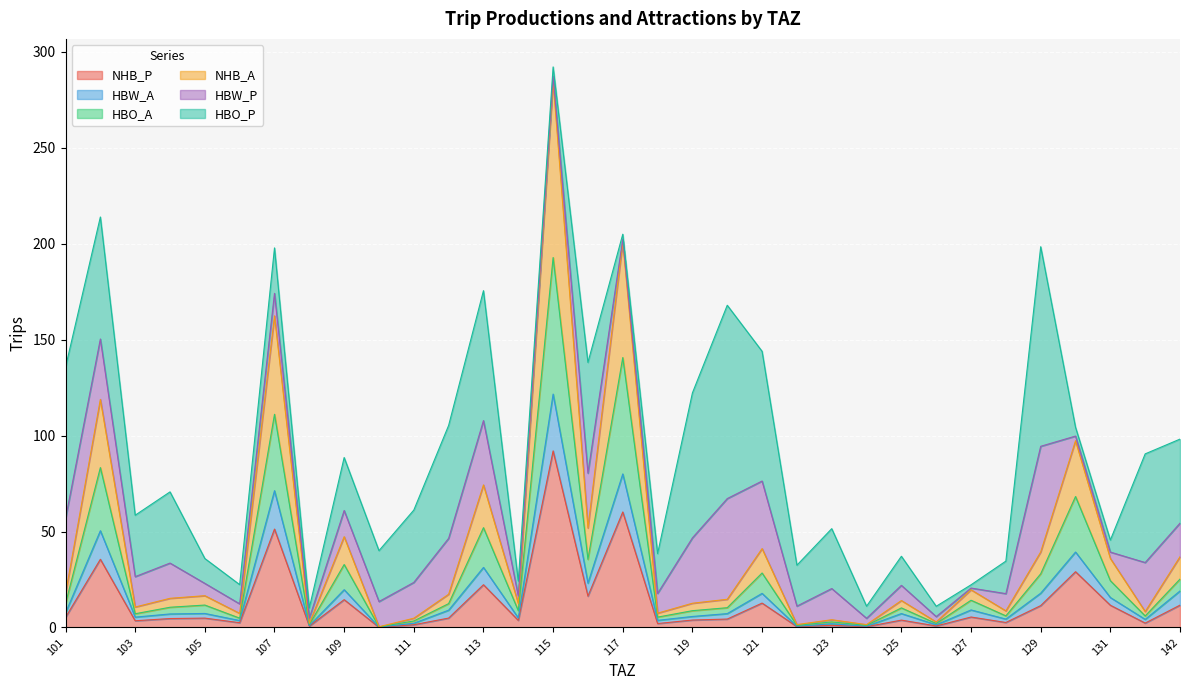

True or false: NHB_A has more than 1 points higher than both neighbors.

True